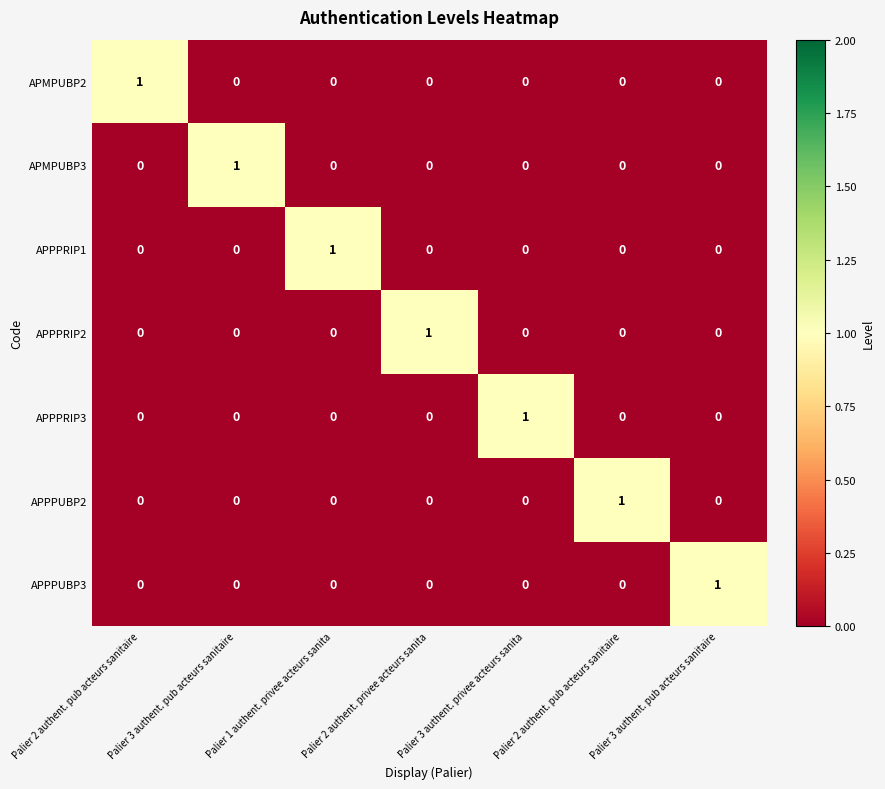

What is the difference between the highest and lowest values at Palier 1 authent. privee acteurs sanita?

1